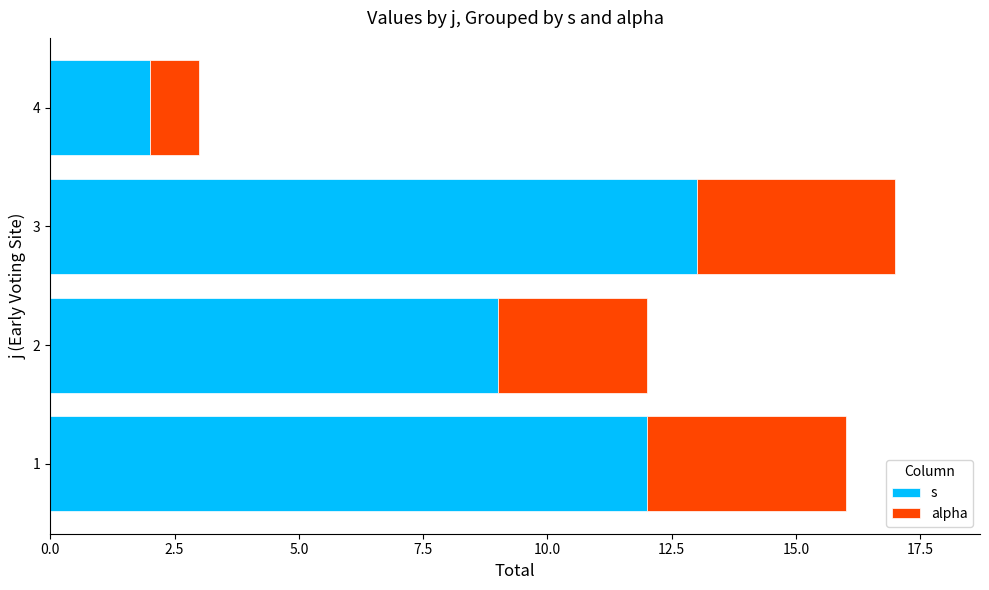

What is the maximum value for s?

13